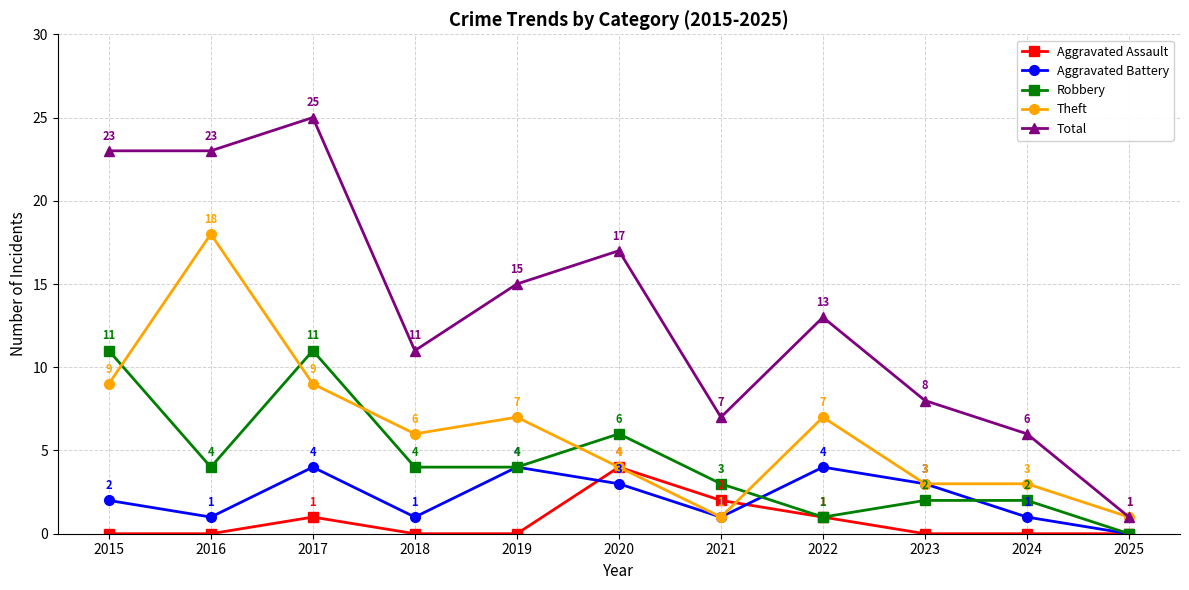

What is the average value of the Total series?

14